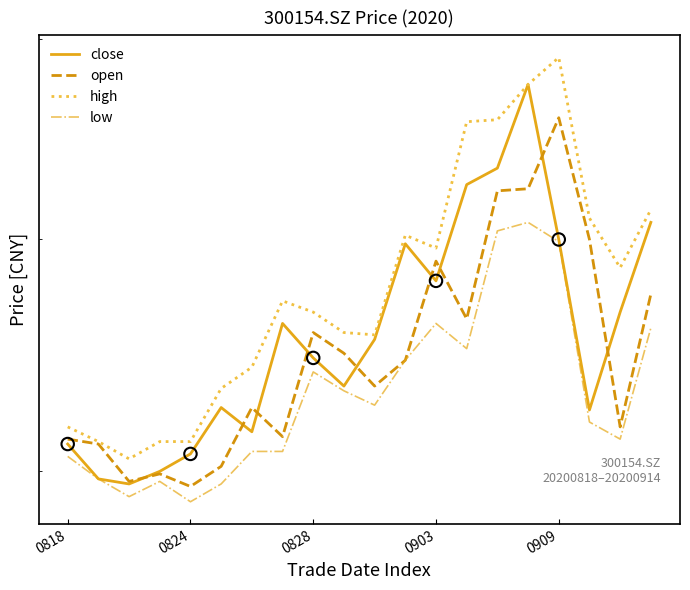

At how many categories does at least one series exceed 6?

20